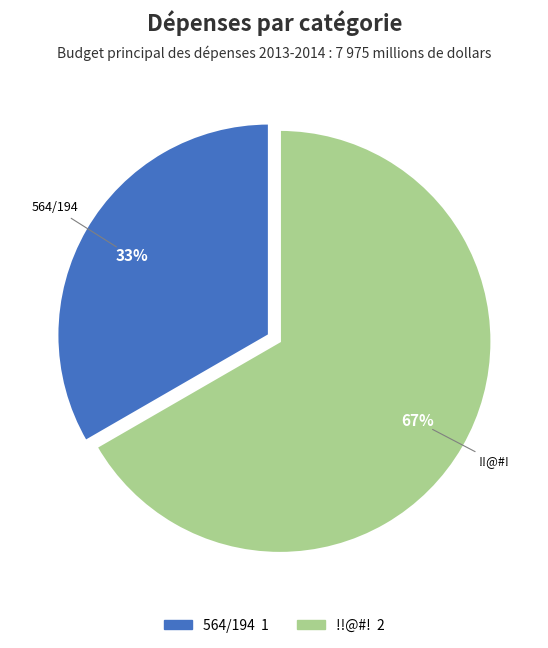

Rank the categories by value from highest to lowest.

!!@#!, 564/194